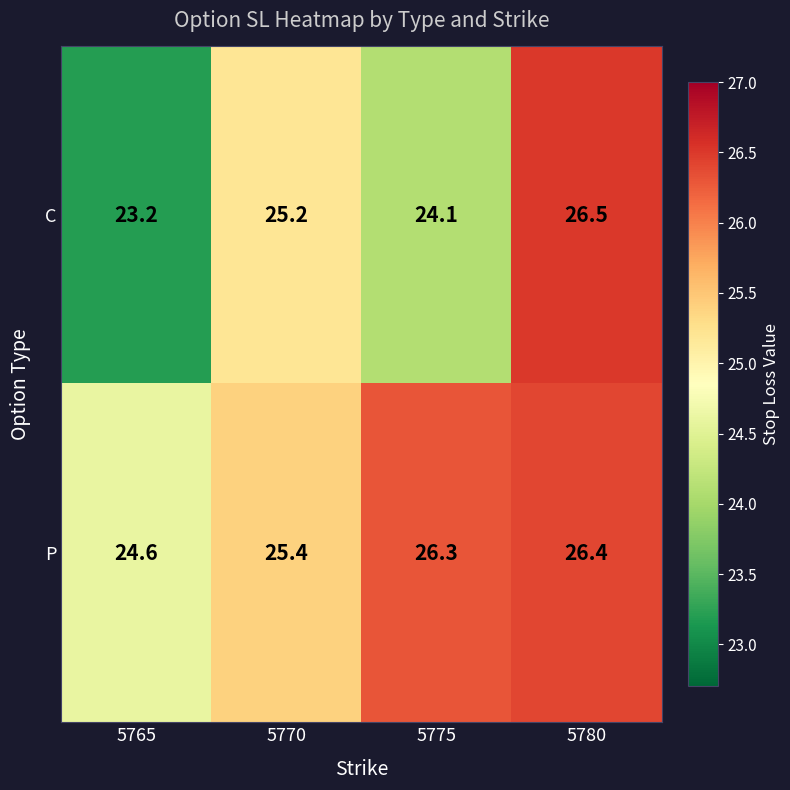

At which category is the sum across all series the highest?

5780